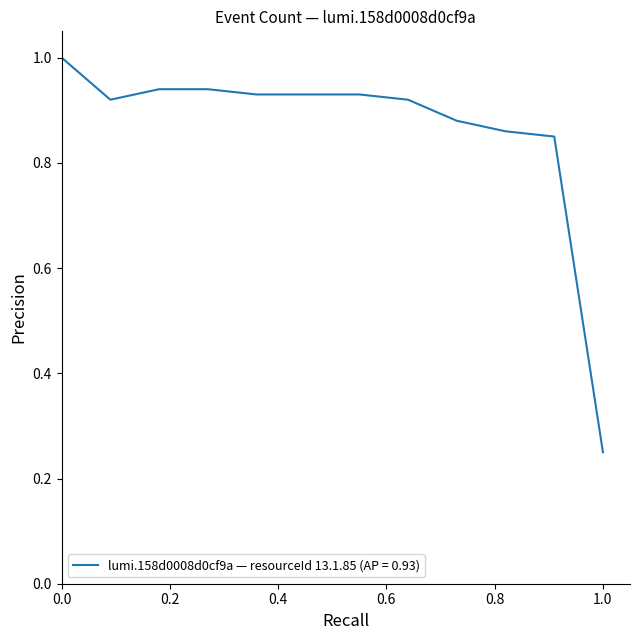

What is the maximum value shown in the chart?

1.0